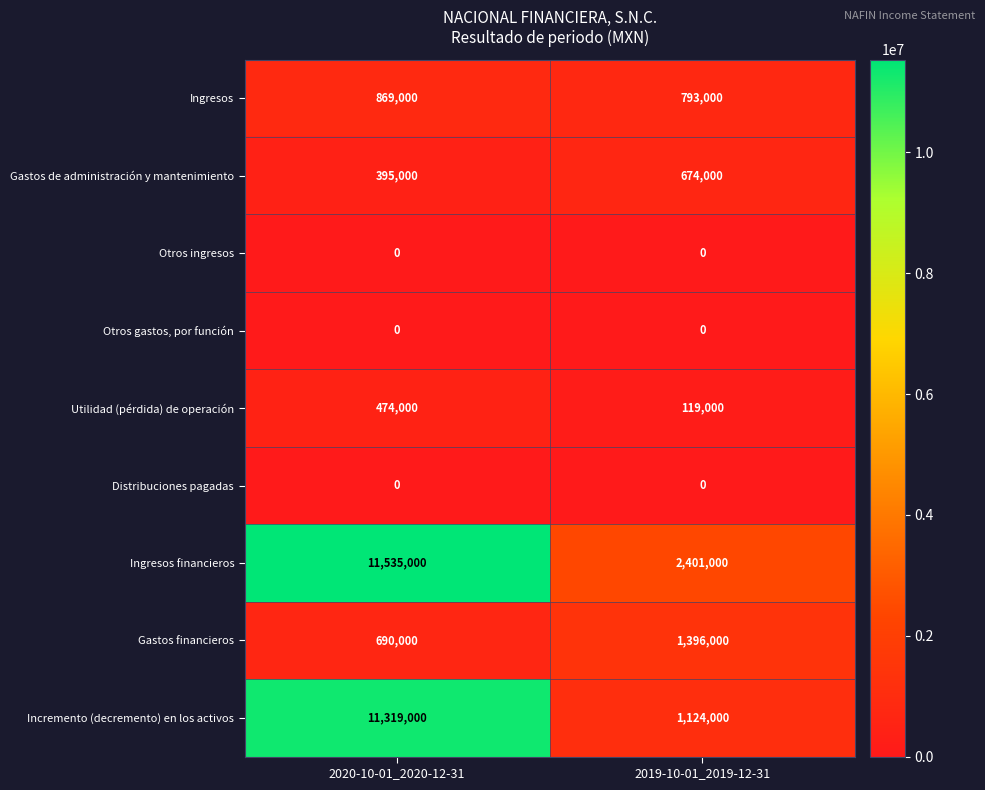

Rank the categories by Ingresos value from lowest to highest.

2019-10-01_2019-12-31, 2020-10-01_2020-12-31